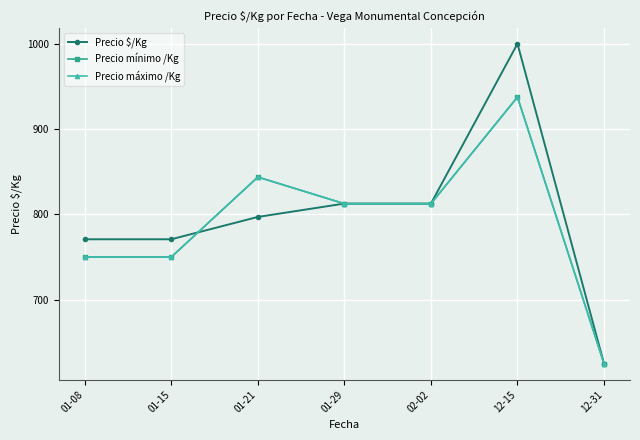

The Precio $/Kg series shows 812.7 at 01-29. True or false?

True